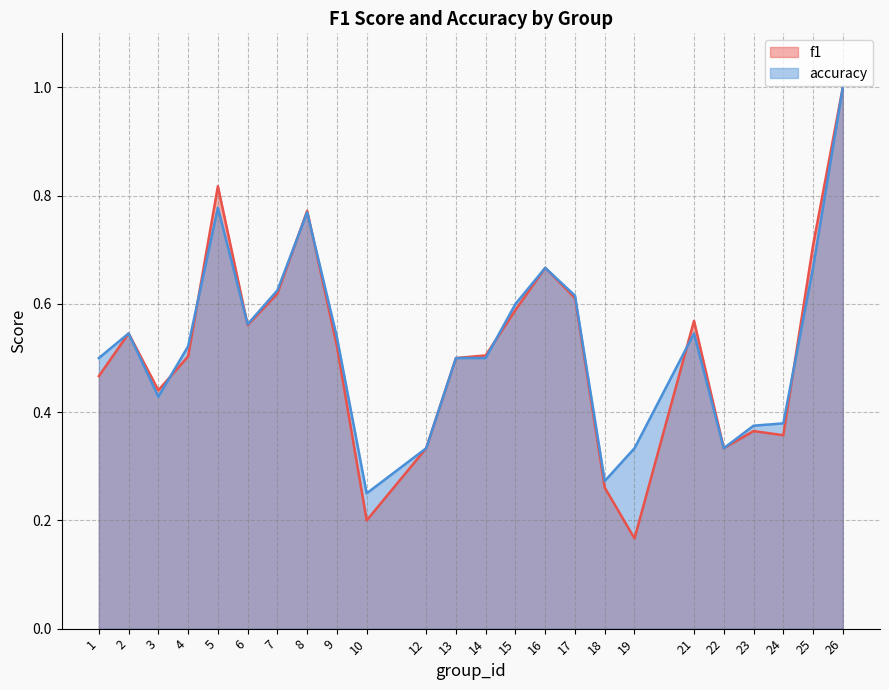

Rank the series at 21 from highest to lowest value.

f1, accuracy